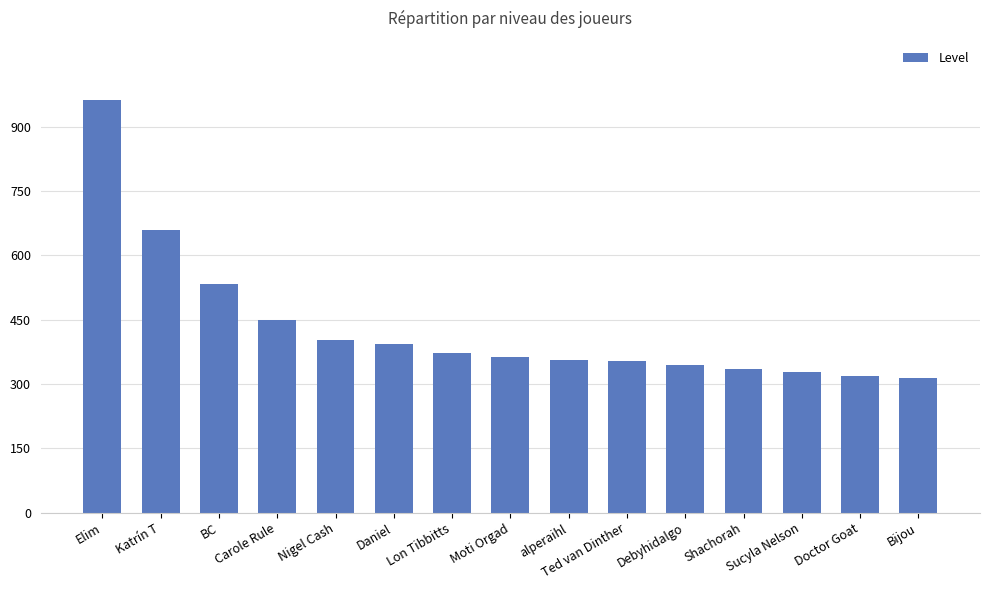

How many categories are shown in the chart?

15